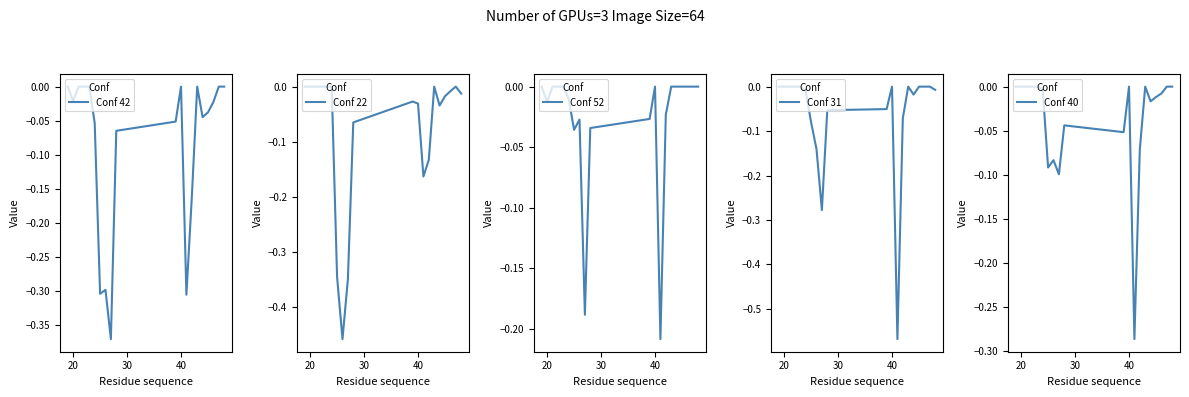

What are all the series names shown in the legend?

Conf 42, Conf 22, Conf 52, Conf 31, Conf 40